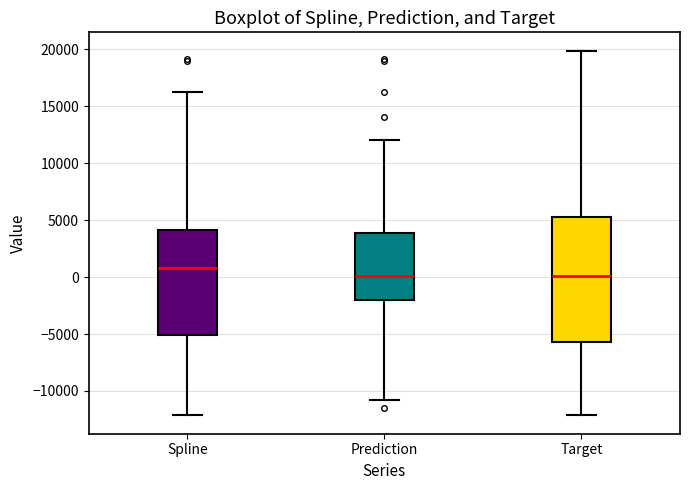

Reading left to right, transcribe this box plot: for each box, give where its median line is, the range the box spans, and where its two whiskers end, as read against the y-axis. The values are not printed on the chart, so give them approximately, as read against the axis.

Spline: median 1000, box -5000 to 4000, whiskers -12000 to 16000
Prediction: median 0, box -2000 to 4000, whiskers -11000 to 12000
Target: median 0, box -5500 to 5500, whiskers -12000 to 20000